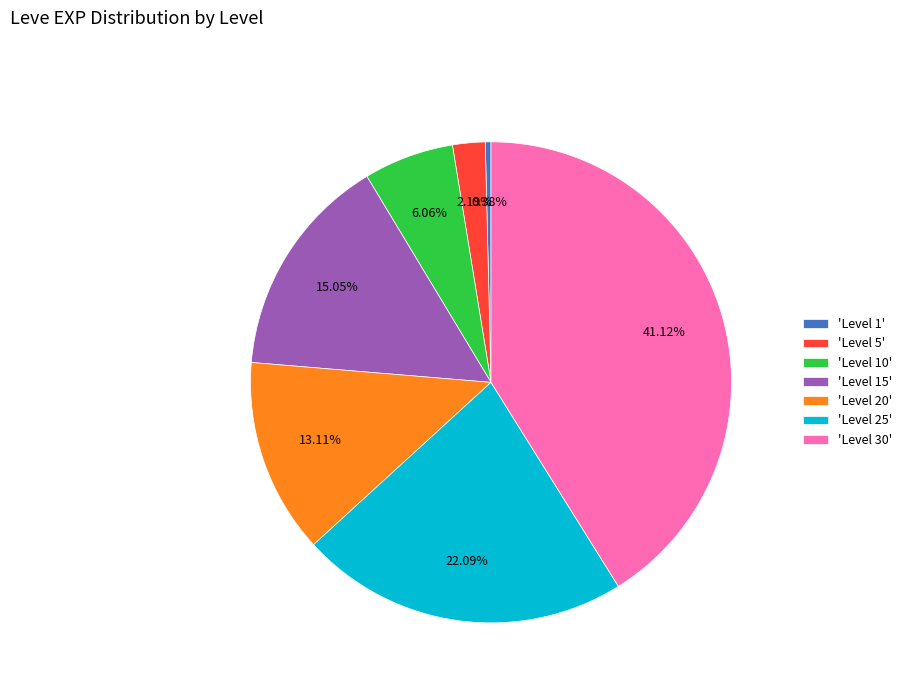

How many segments does this pie chart have?

7